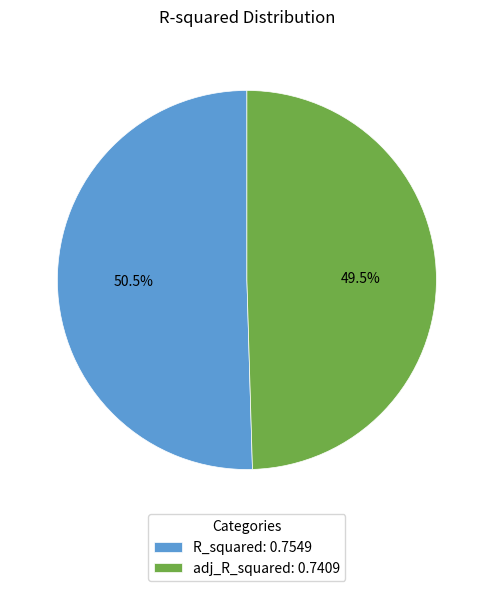

How many segments does this pie chart have?

2